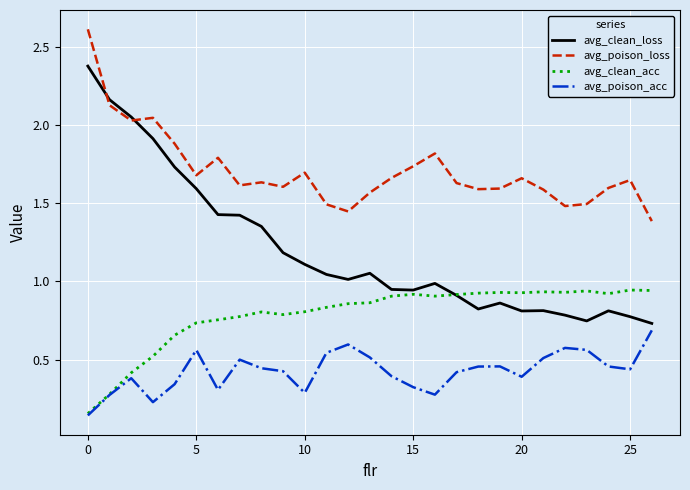

Which series has the widest spread of values?

avg_clean_loss